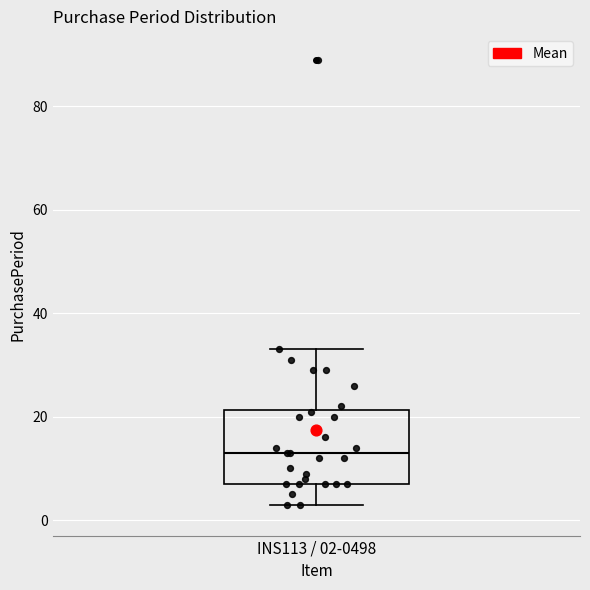

Where does the median line of the box for INS113 / 02-0498 sit on the y-axis? The values are not printed on the chart, so give them approximately, as read against the axis.

14